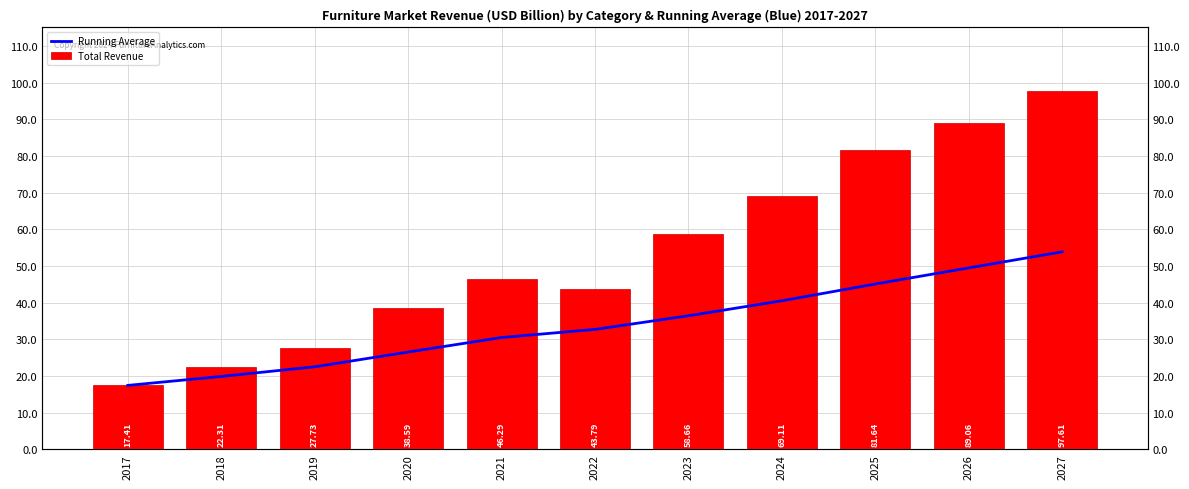

At how many categories does at least one series exceed 60?

4